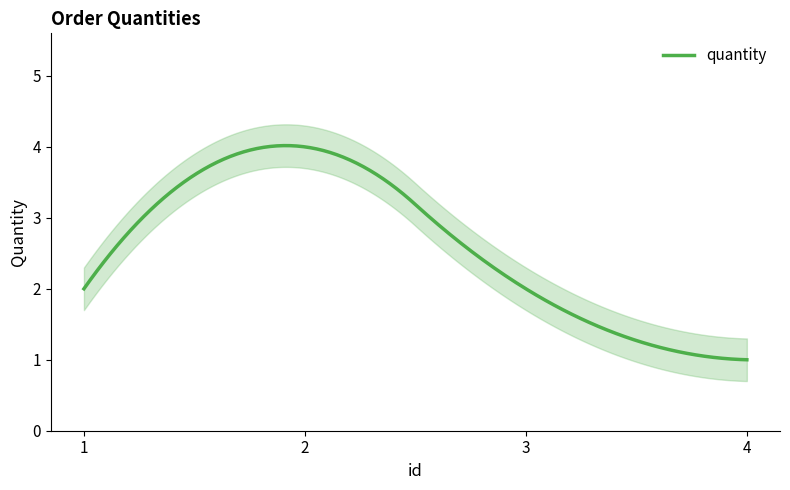

Rank the categories by value from lowest to highest.

4, 1, 3, 2